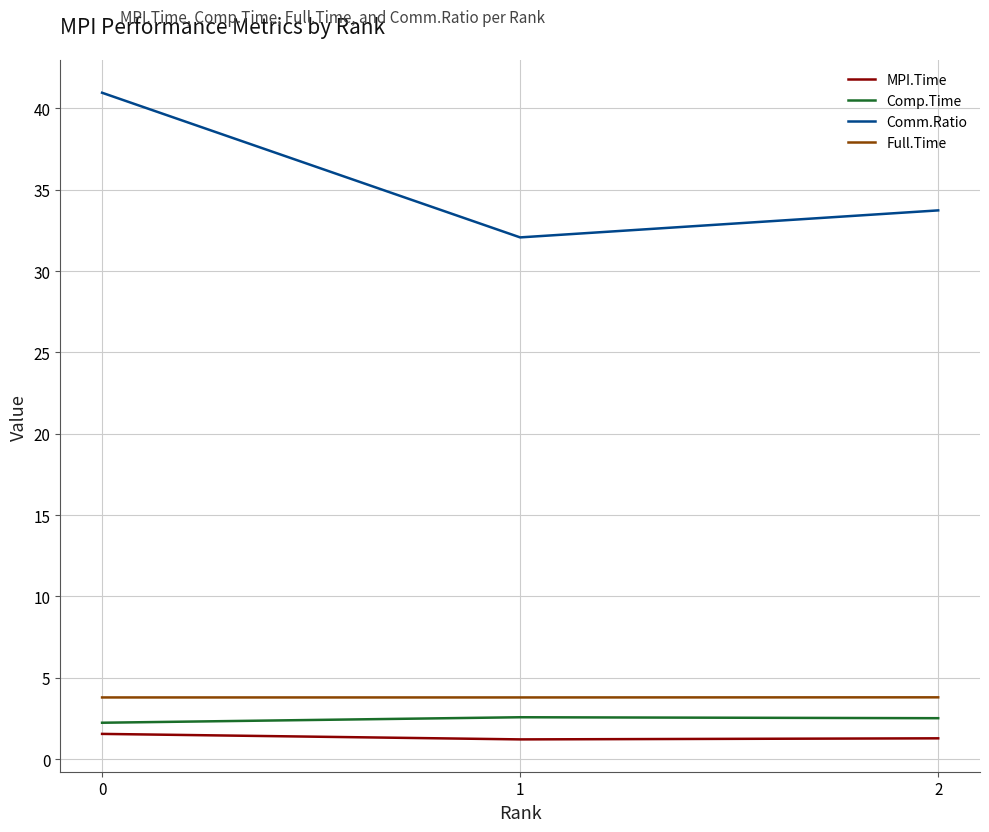

Count the number of categories in the chart.

3